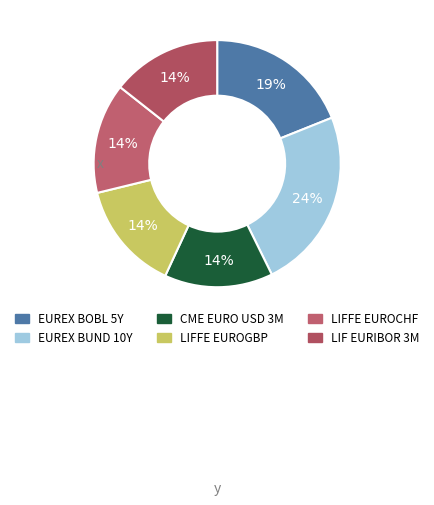

How many slices are in this pie chart?

6